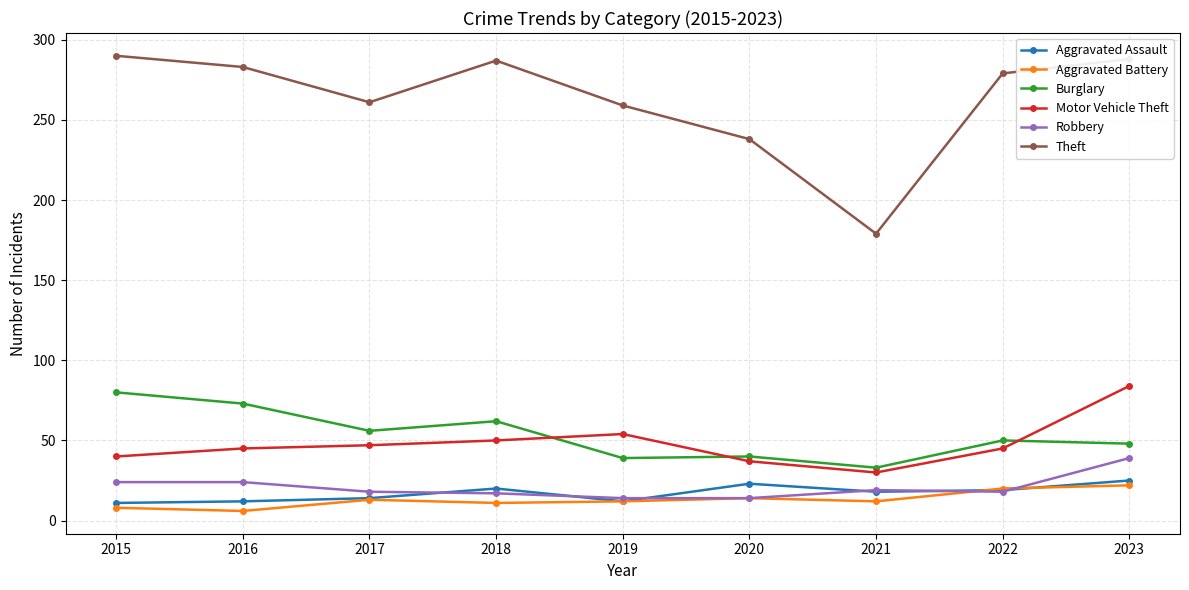

What is the value of the Theft point at the 2nd from the left?

283